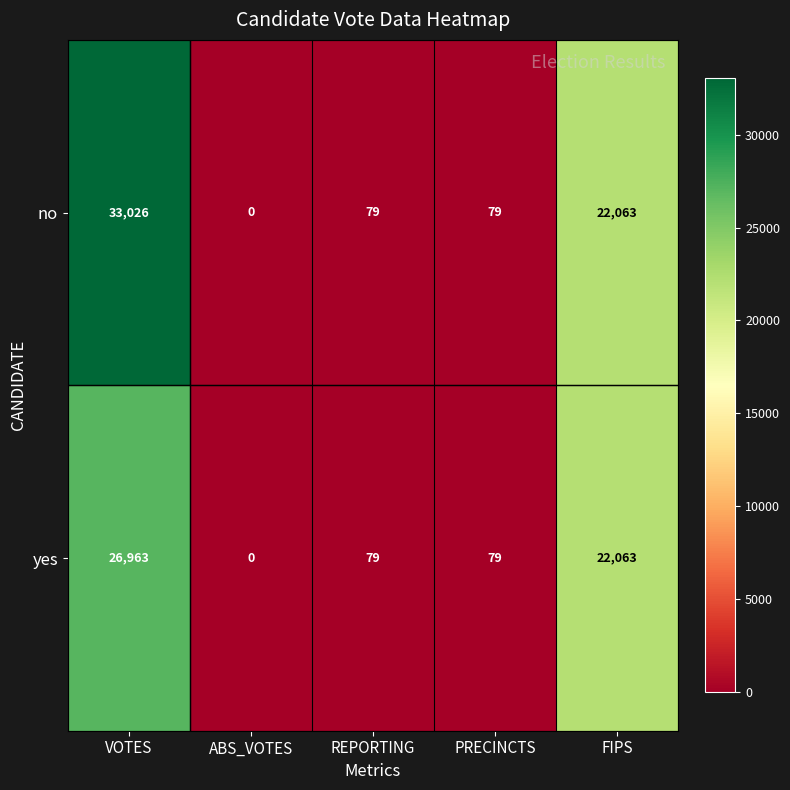

List the series in order of their overall mean, lowest first.

yes, no